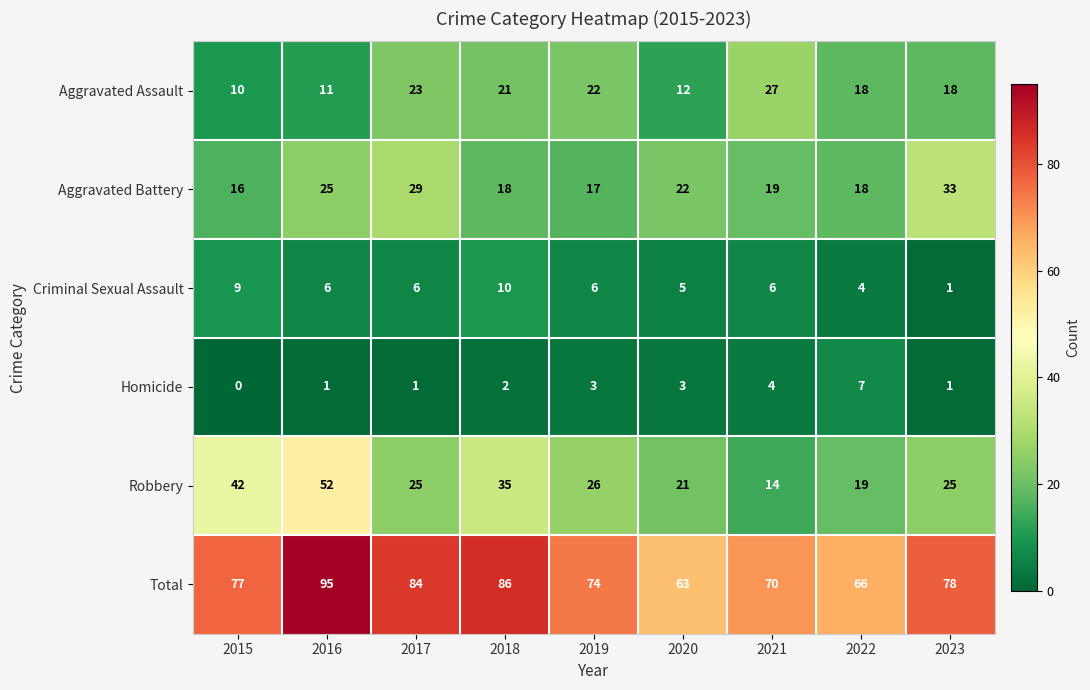

What is the total value across all series at 2019?

148